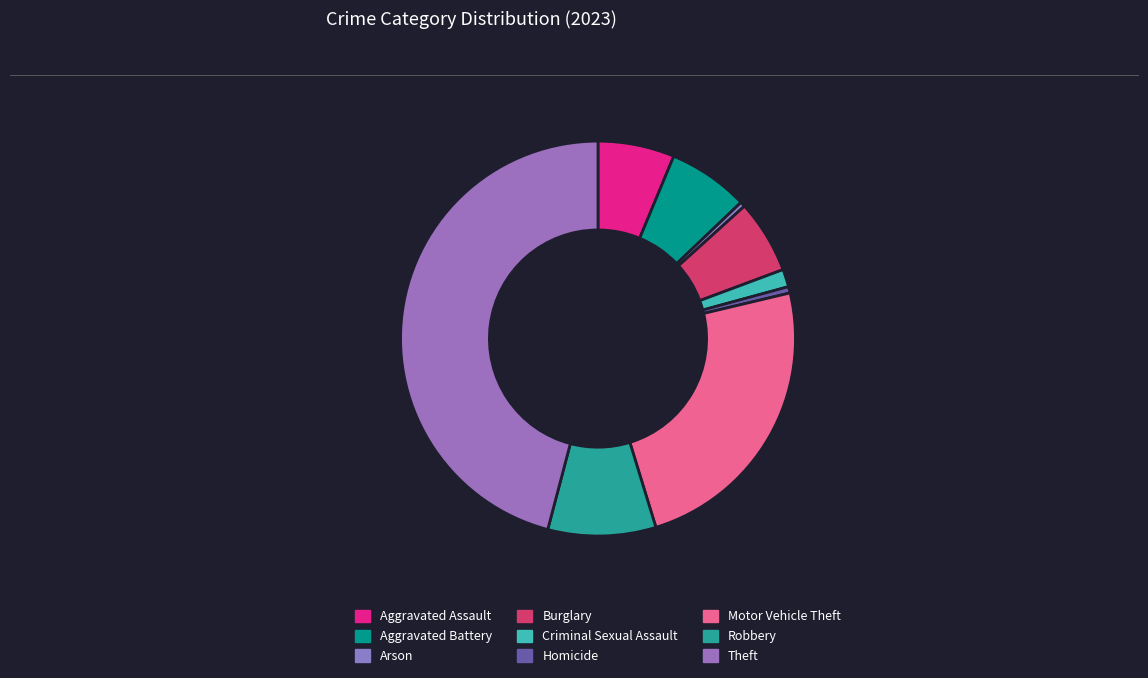

How many slices are in this pie chart?

9